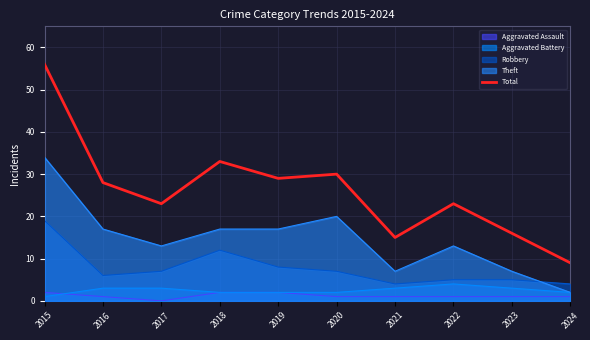

Rank the categories by value from lowest to highest.

2024, 2021, 2023, 2017, 2022, 2016, 2019, 2020, 2018, 2015